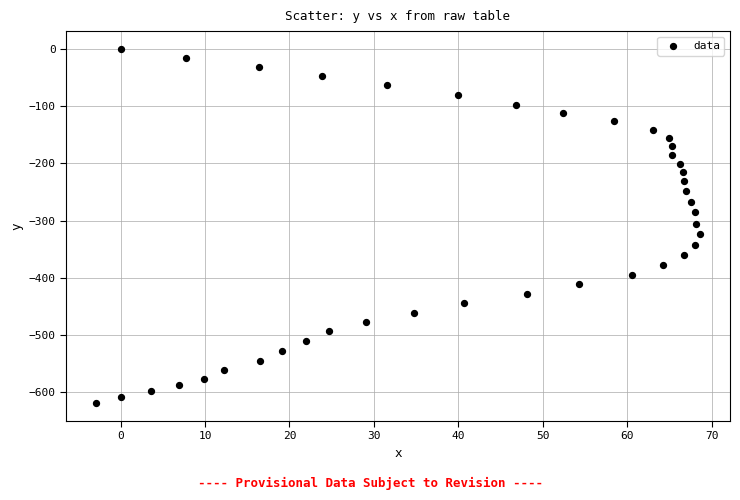

What is the range of Y values (max minus min)?

619.4